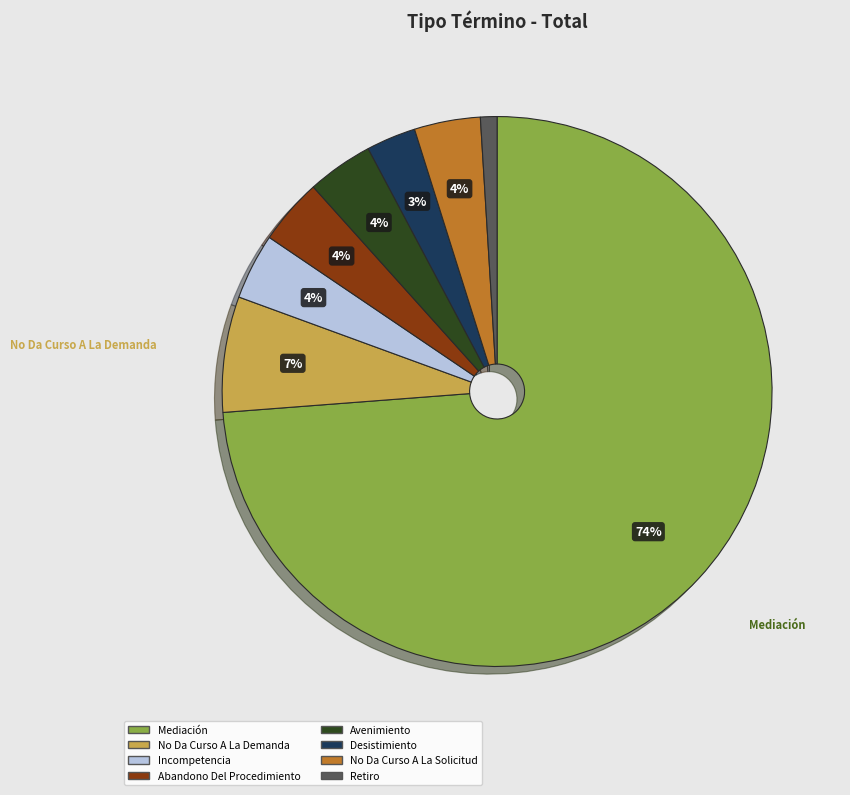

Between No Da Curso A La Demanda and Avenimiento, which is larger?

No Da Curso A La Demanda